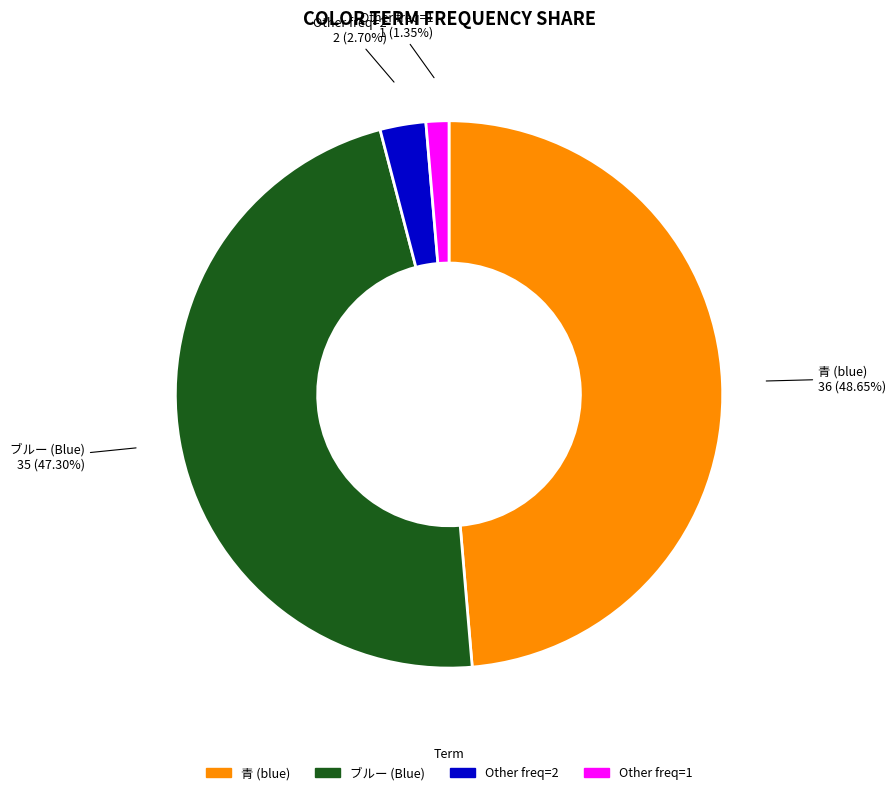

Rank the categories by value from lowest to highest.

Other freq=1, Other freq=2, ブルー (Blue), 青 (blue)